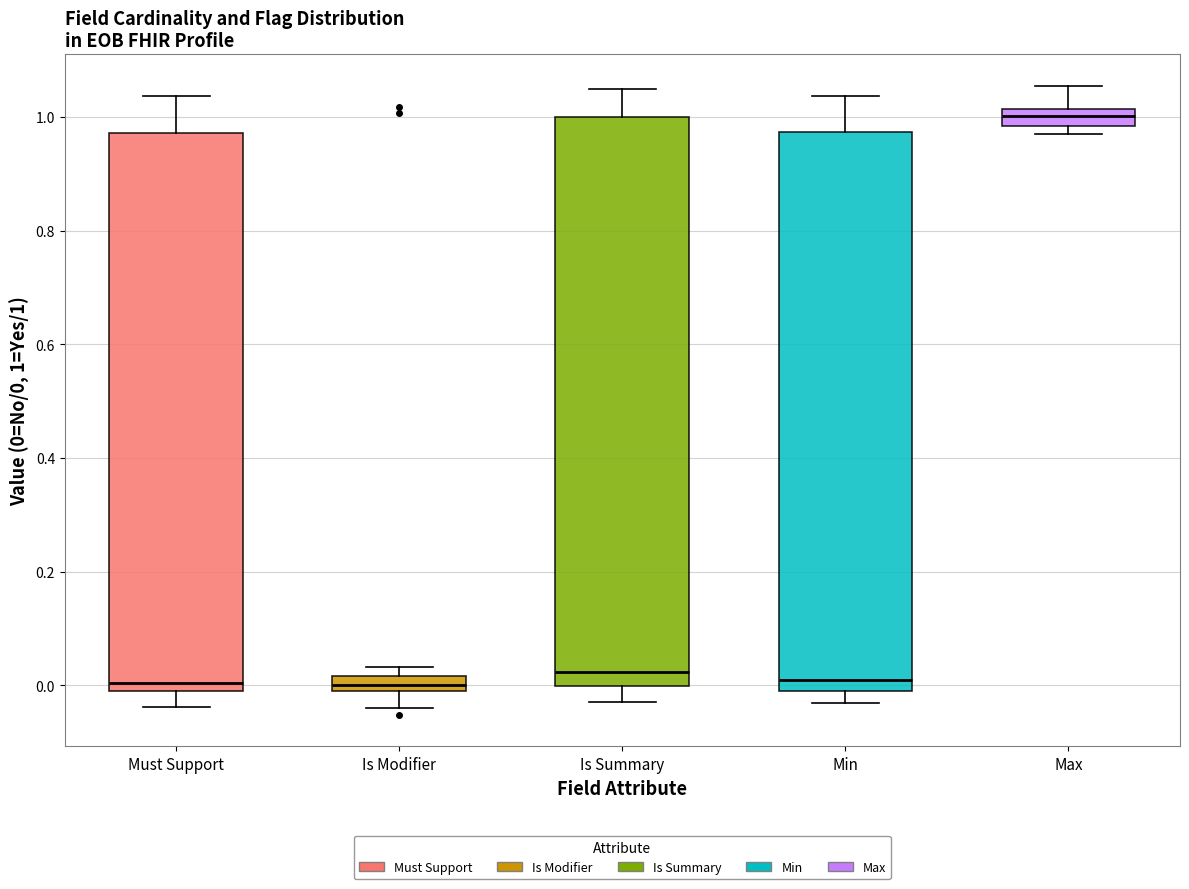

Where does the median line of the box for Is Summary sit on the y-axis? The values are not printed on the chart, so give them approximately, as read against the axis.

0.02